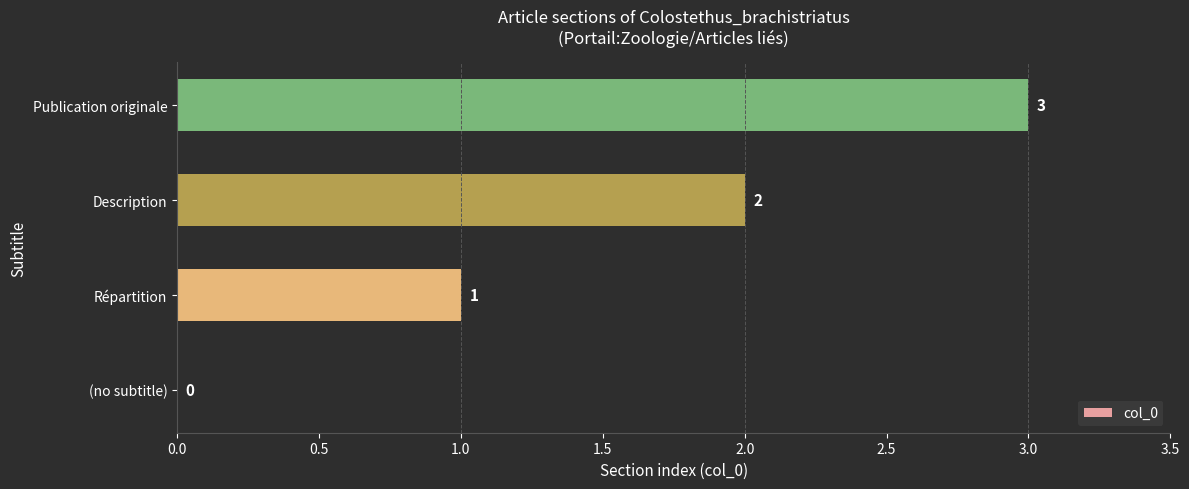

Between (no subtitle) and Publication originale, which is larger?

Publication originale